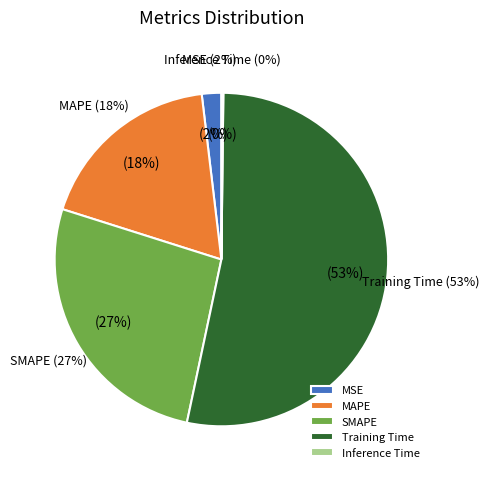

What is the change in value from MSE to Inference Time?

-0.1